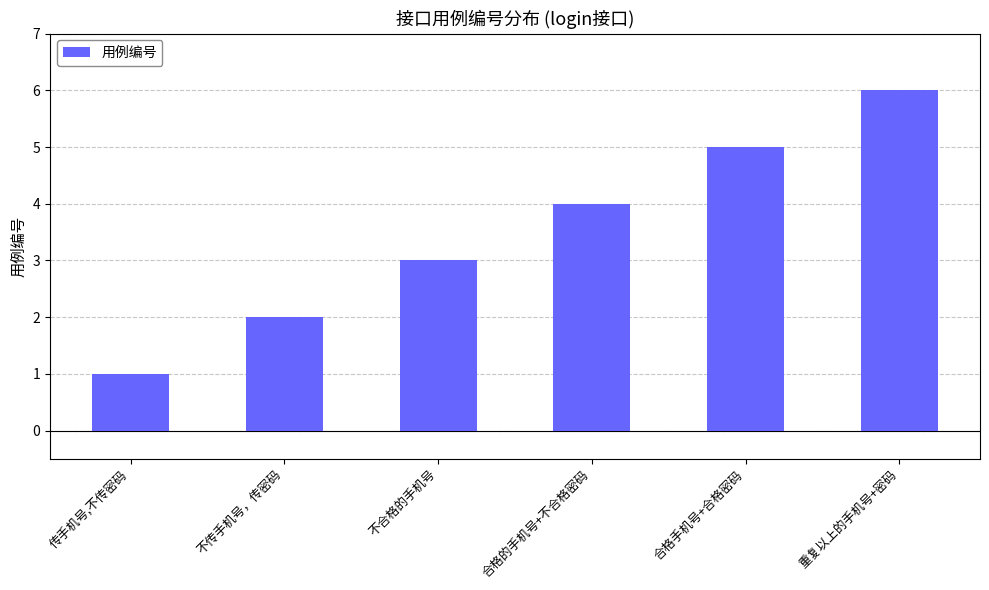

Reading right to left, transcribe all the data shown in this chart.

重复以上的手机号+密码=6	合格手机号+合格密码=5	合格的手机号+不合格密码=4	不合格的手机号=3	不传手机号，传密码=2	传手机号,不传密码=1